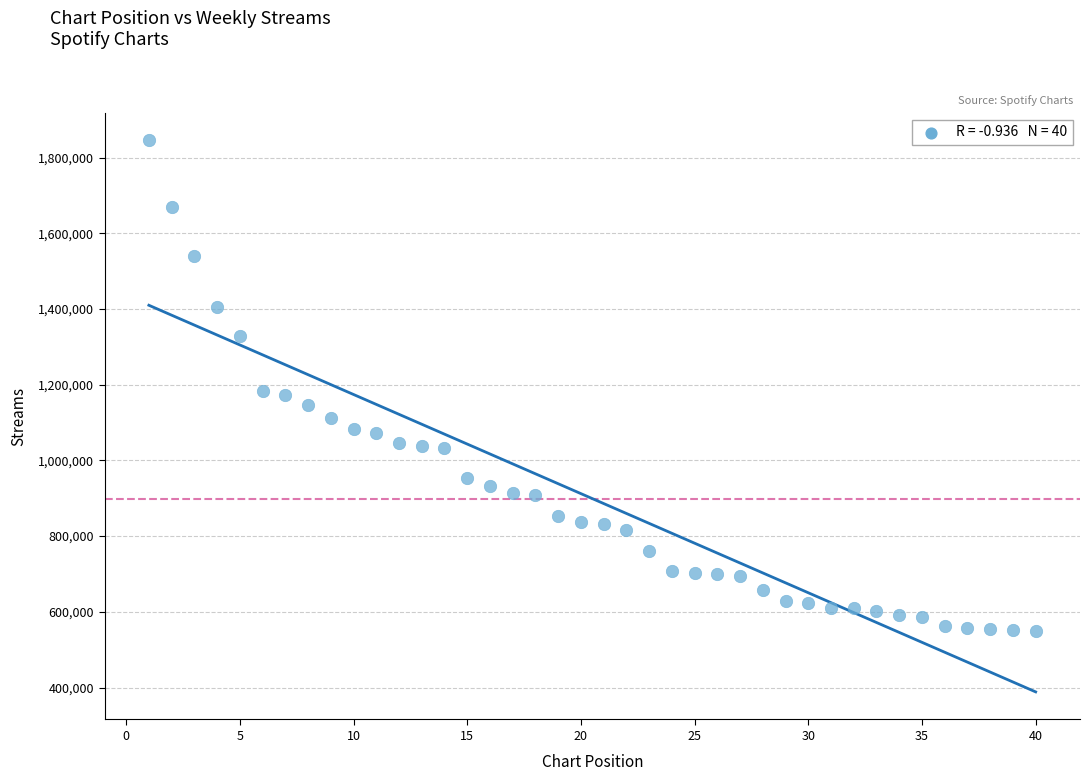

What is the range of X values (max minus min)?

39